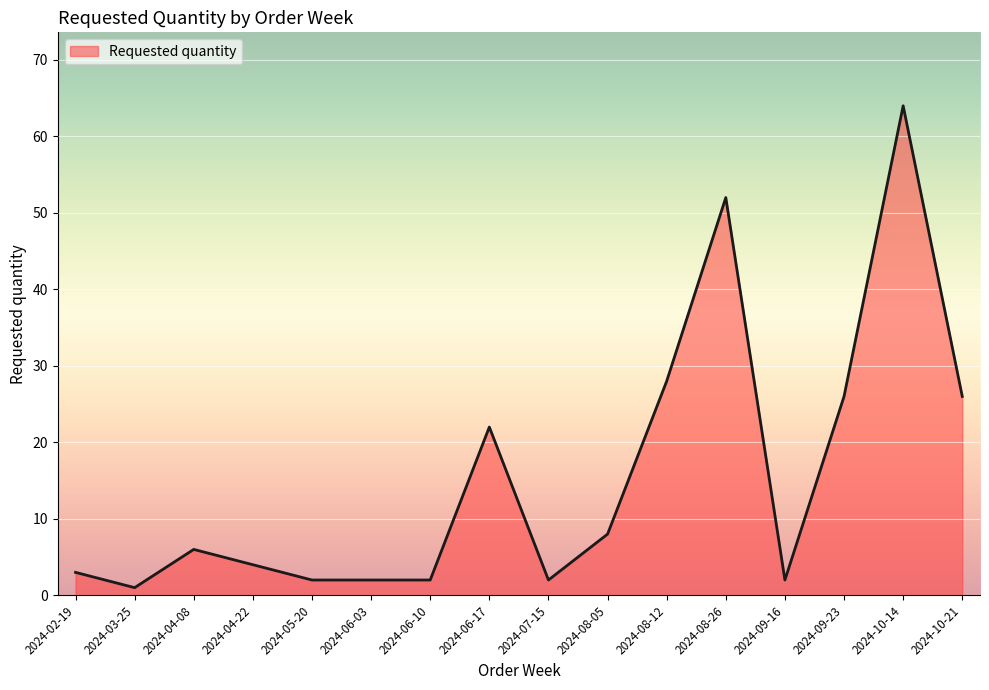

At which category does the chart reach its minimum across all series?

2024-03-25